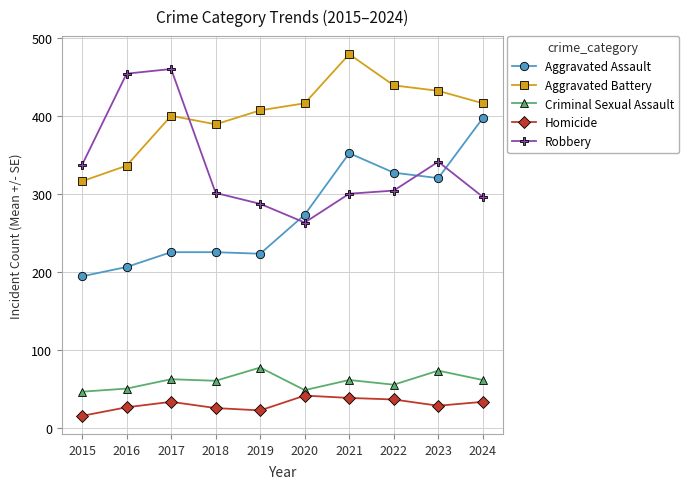

True or false: Aggravated Assault and Homicide intersect in this chart.

False